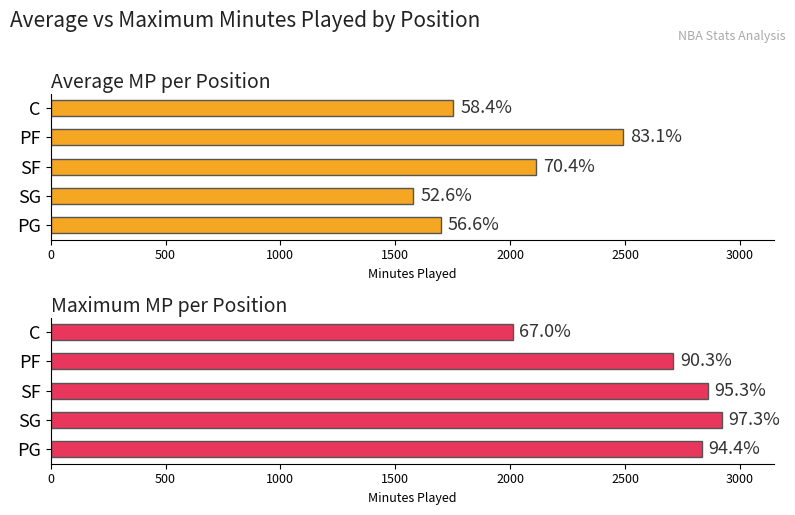

How many bars are there in total?

10